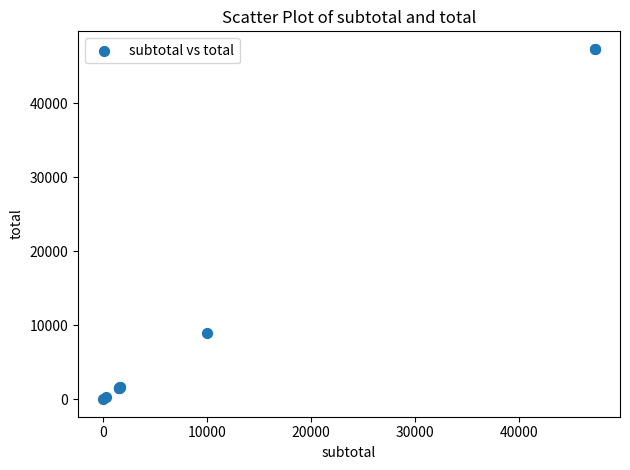

What Y value in the scatter plot is closest to 23685?

9000.0